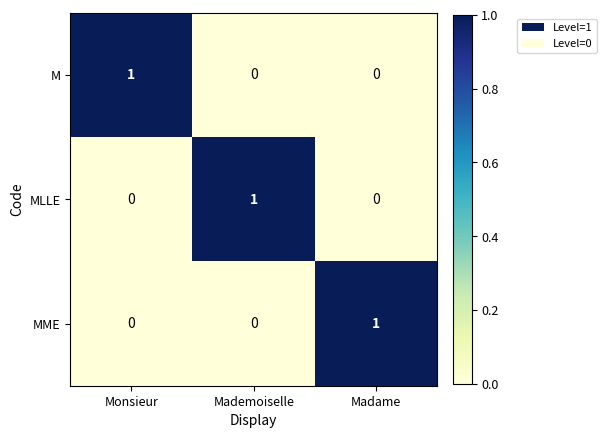

How many MME values are between 0 and 1?

3